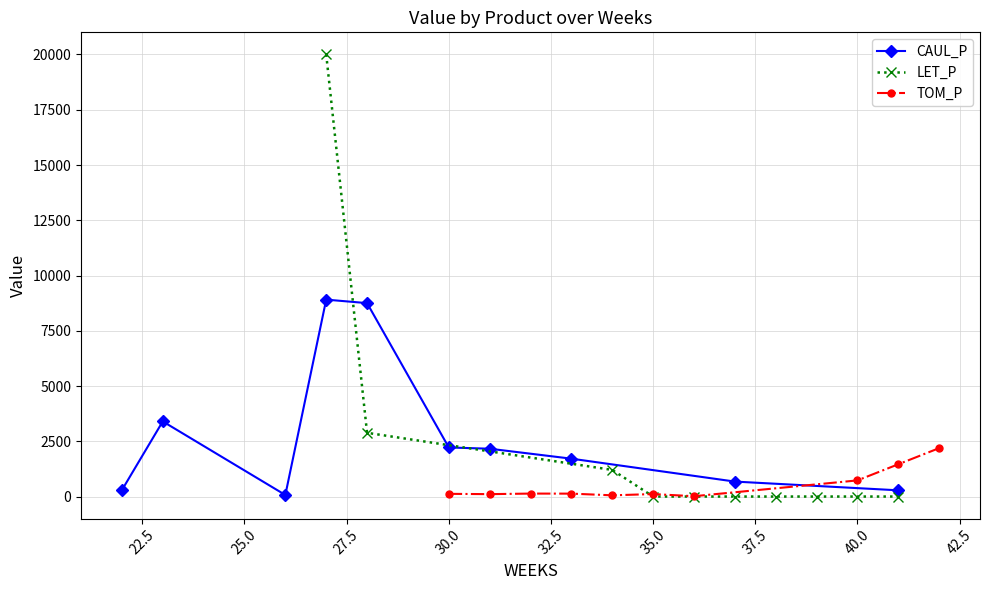

What is the value of the CAUL_P point at the 8th from the left?

1713.0